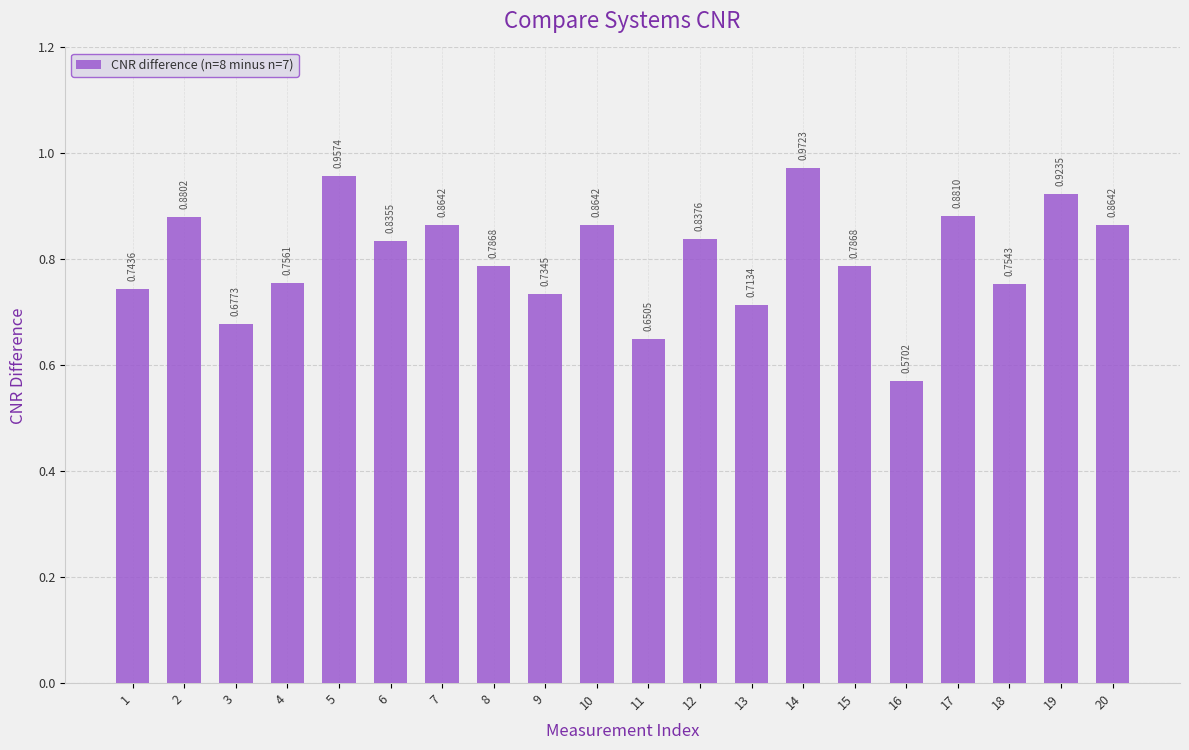

What is the change in value from 1 to 2?

+0.1